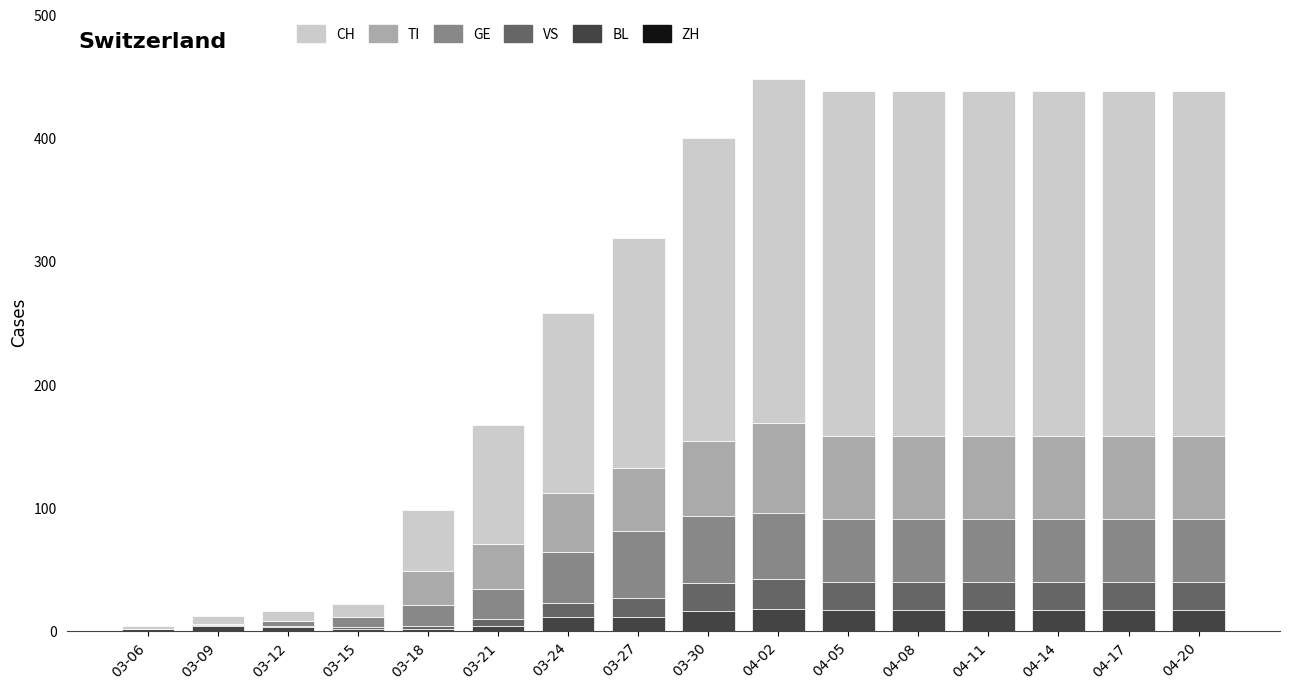

True or false: BL has a value of 17 at 04-20.

True